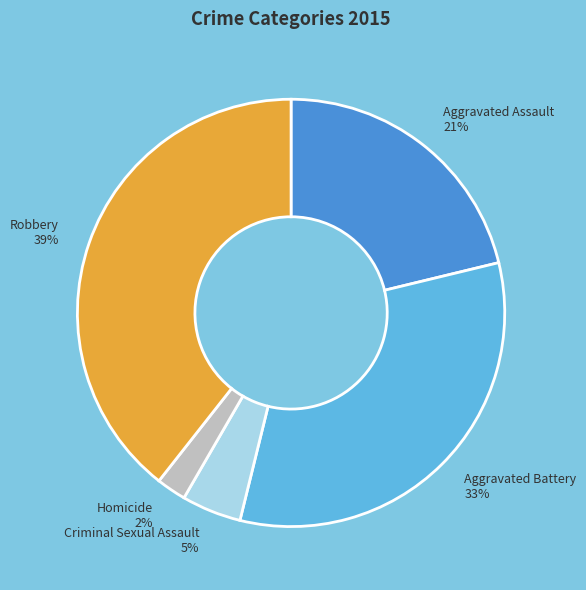

To the nearest percent, what is the combined percentage of Homicide and Criminal Sexual Assault?

7%